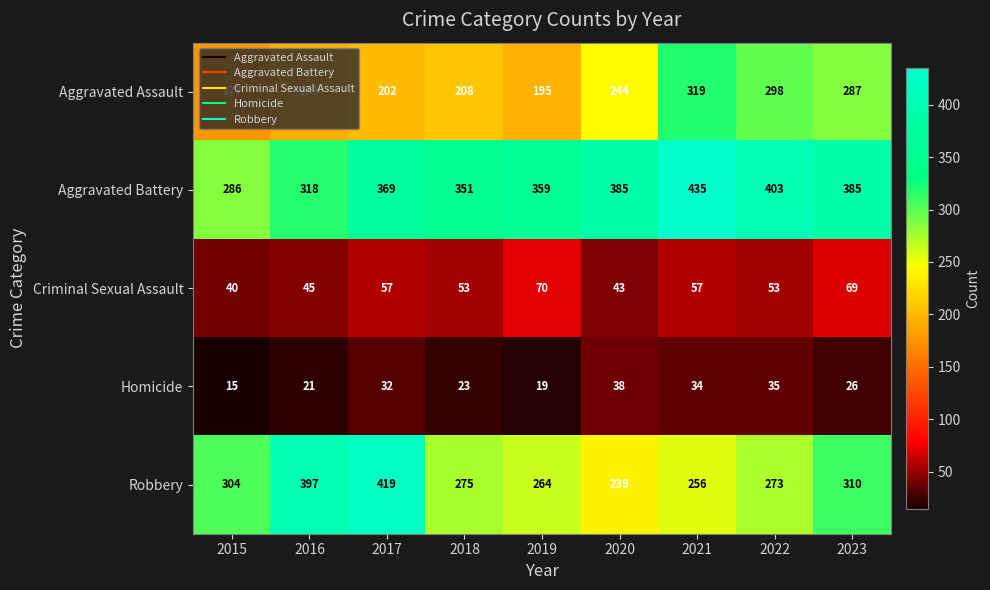

Rank the series by their maximum value, from lowest to highest.

Homicide, Criminal Sexual Assault, Aggravated Assault, Robbery, Aggravated Battery